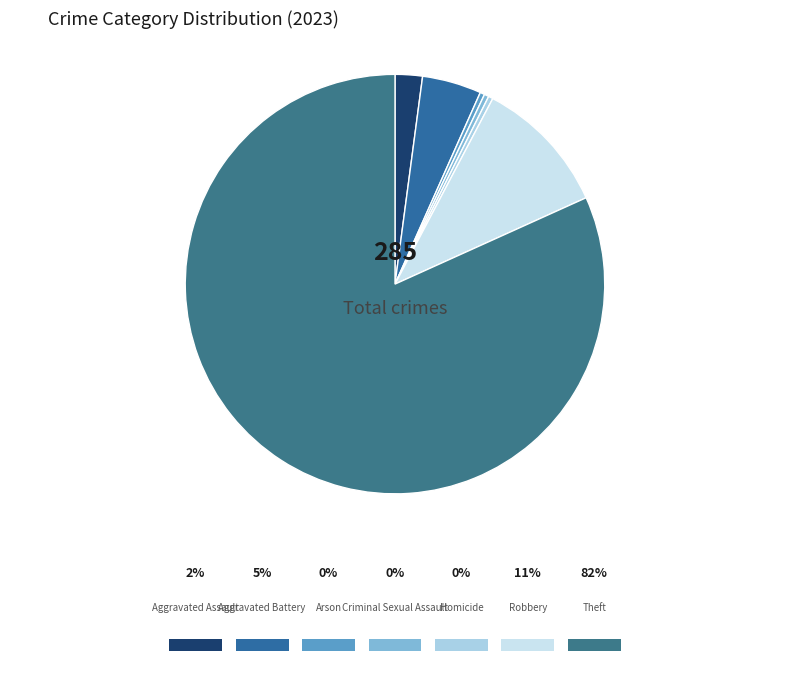

What is the majority slice?

Theft